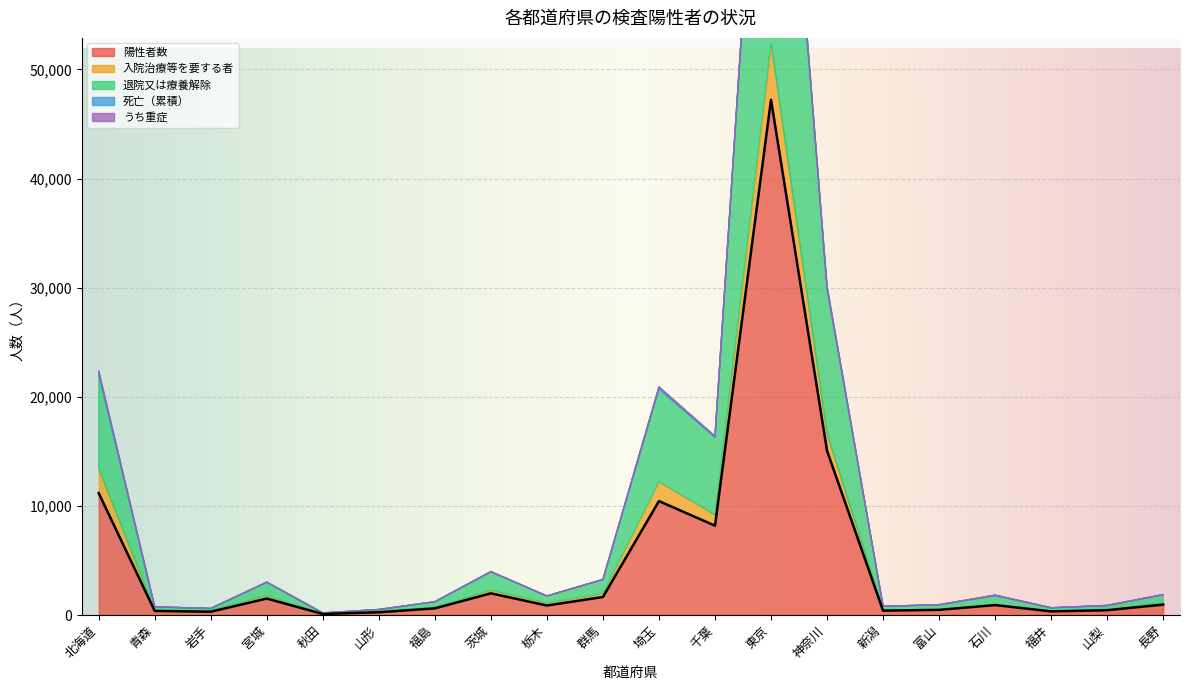

What is the difference between the 入院治療等を要する者 values at 茨城 and 群馬?

24